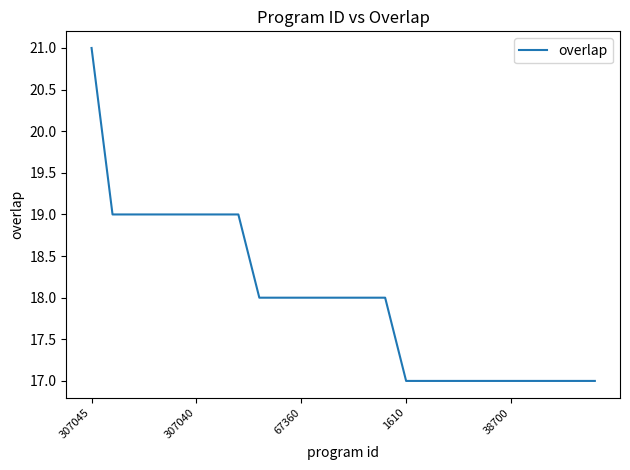

What is the smallest value displayed?

17